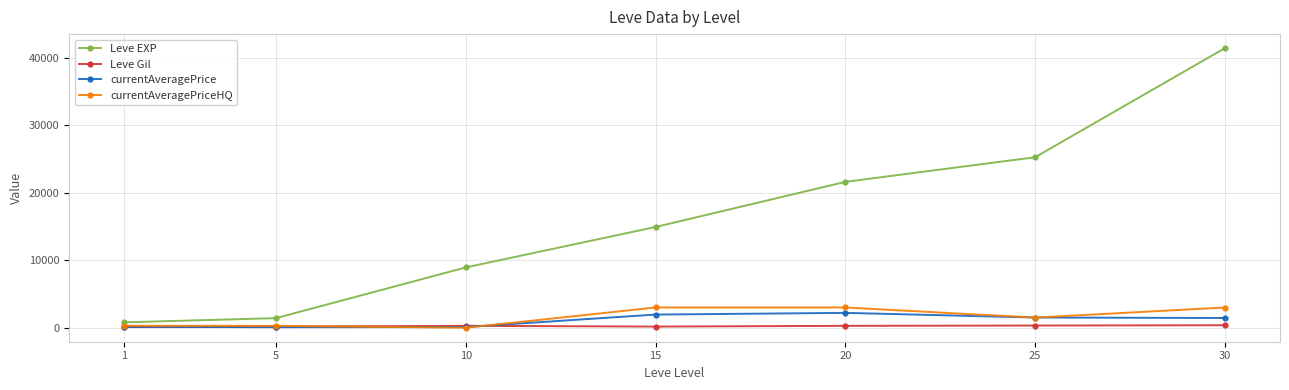

Does the chart have visible grid lines?

Yes